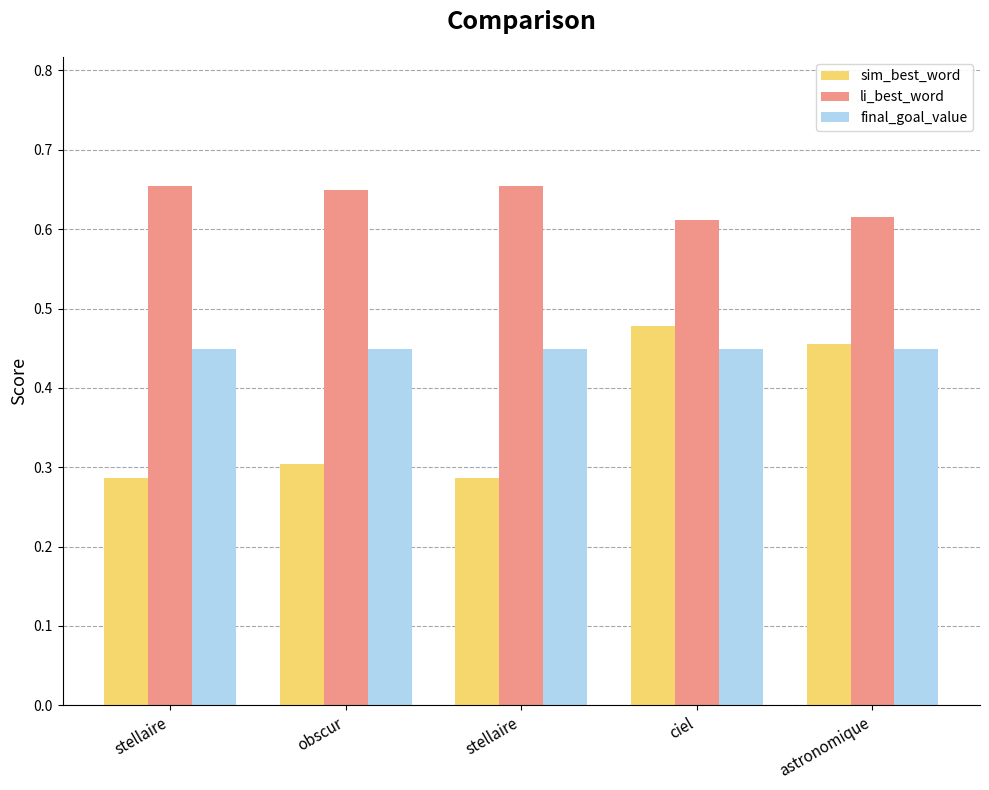

Reading right to left, extract all data points from this chart.

sim_best_word: 0.5	0.5	0.3	0.3	0.3
li_best_word: 0.6	0.6	0.7	0.6	0.7
final_goal_value: 0.4	0.4	0.4	0.4	0.4